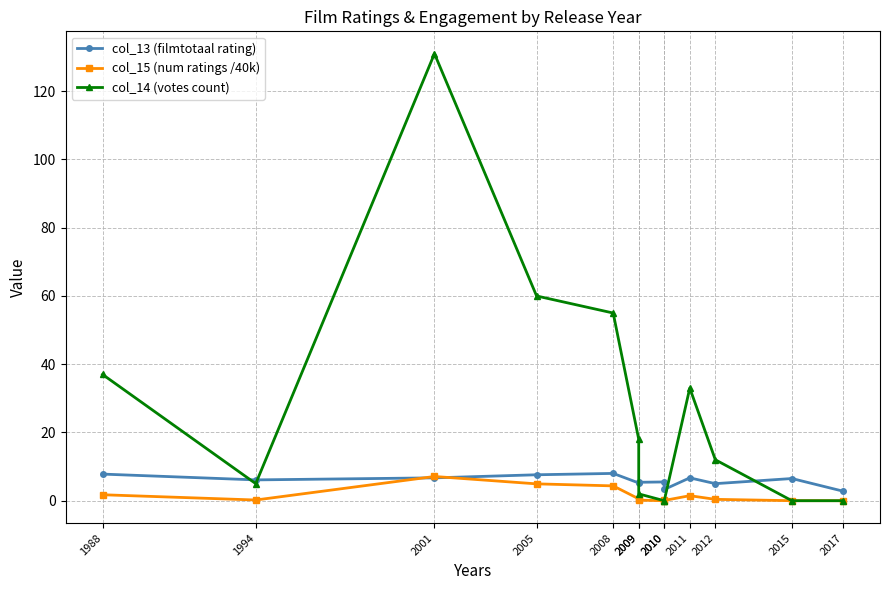

Which series has the widest spread of values?

col_14 (votes count)